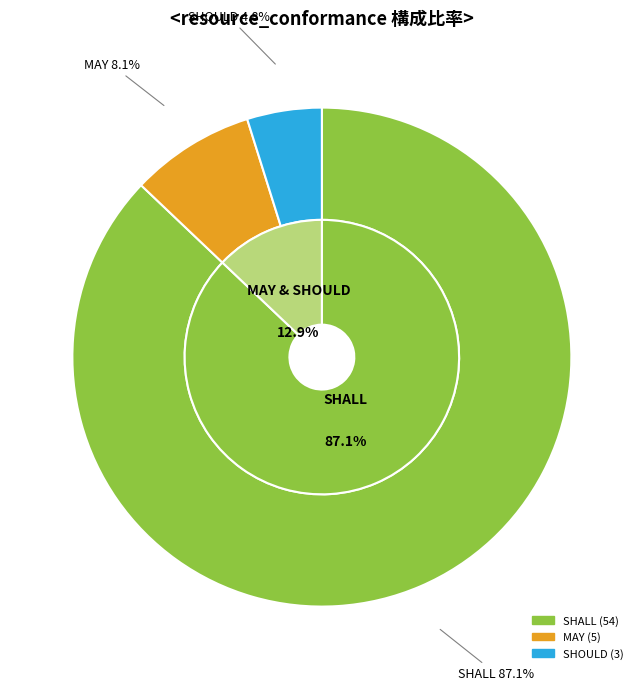

What percentage is the MAY slice, to the nearest percent?

8%